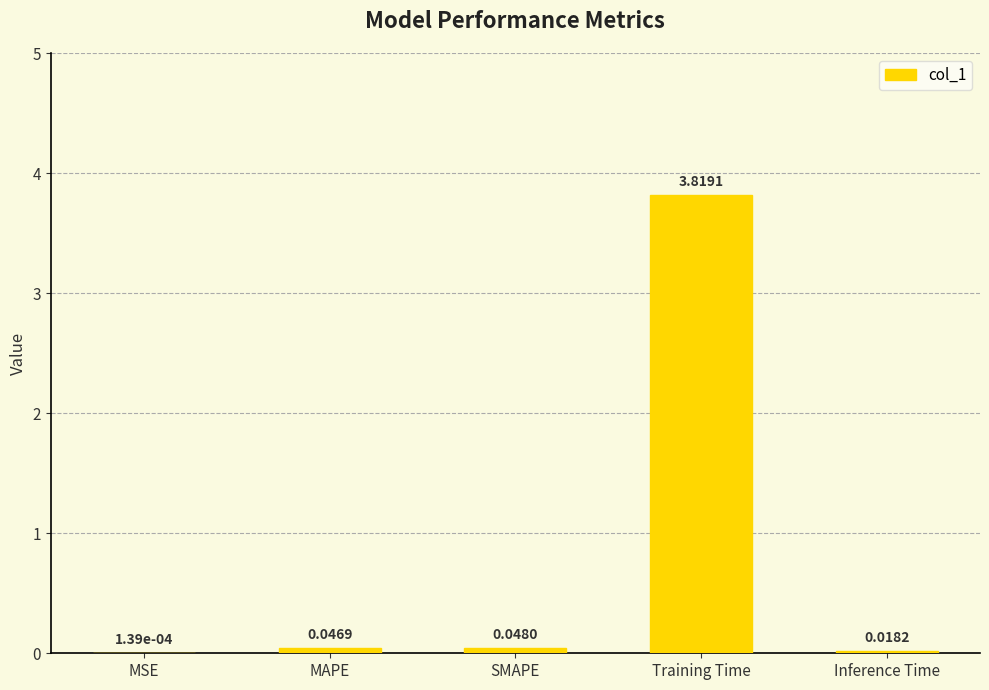

What is the sum of all values?

3.9